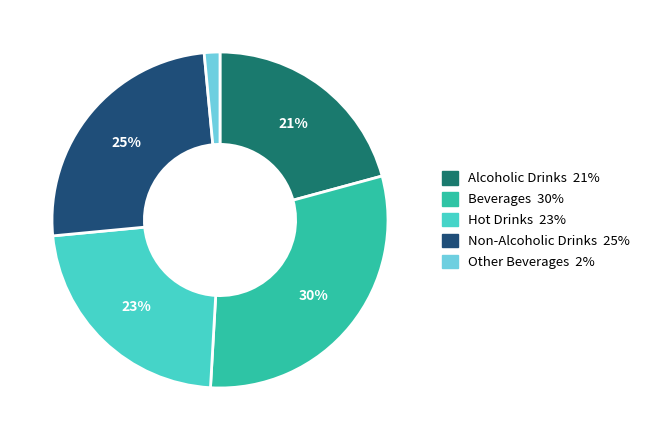

Which category has the smallest portion of the pie?

Other Beverages